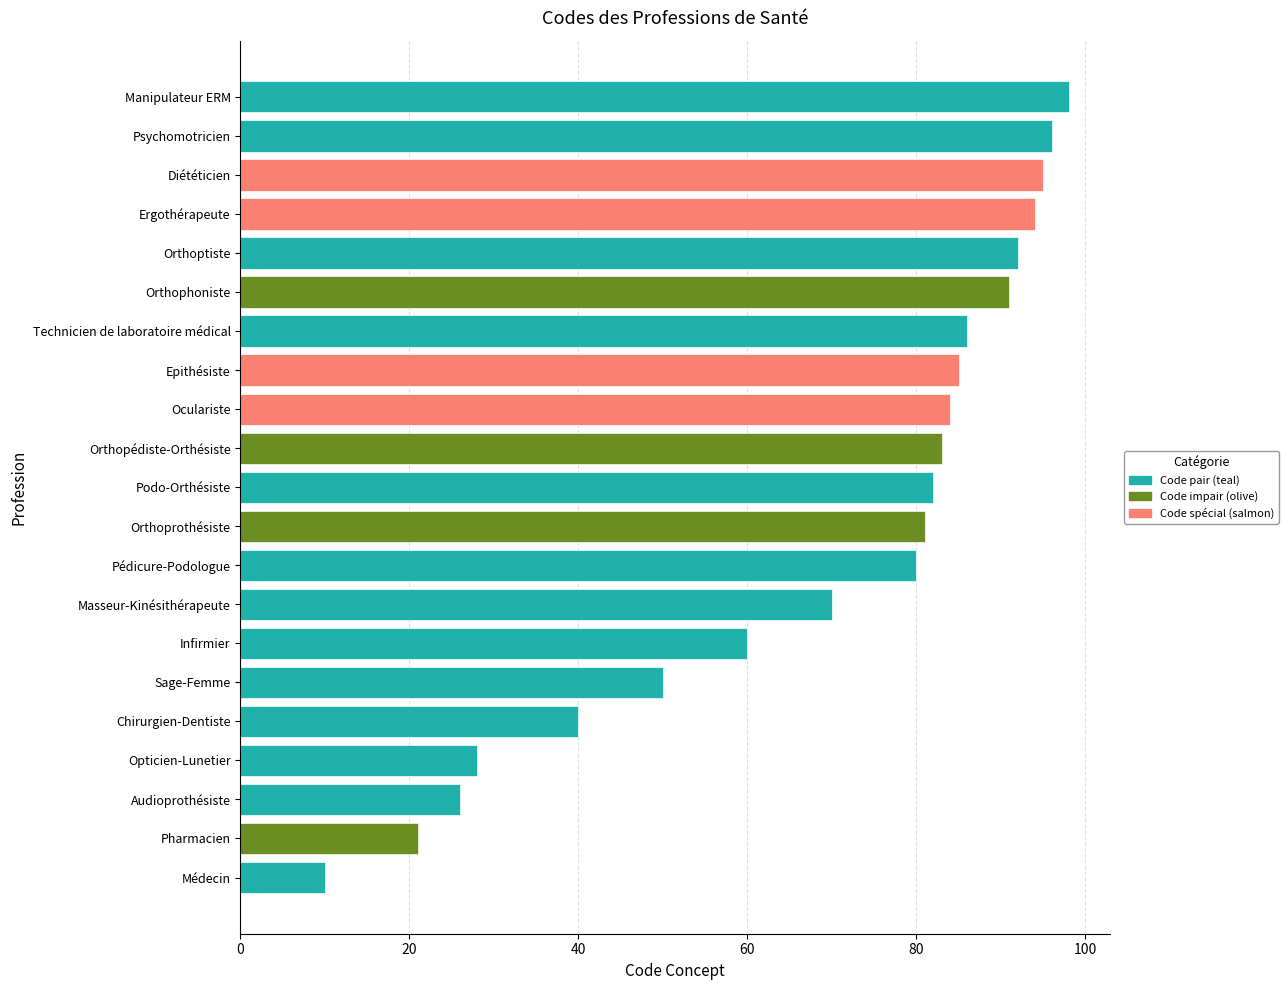

Reading left to right, what are all the values shown in this chart?

Médecin=10	Pharmacien=21	Audioprothésiste=26	Opticien-Lunetier=28	Chirurgien-Dentiste=40	Sage-Femme=50	Infirmier=60	Masseur-Kinésithérapeute=70	Pédicure-Podologue=80	Orthoprothésiste=81	Podo-Orthésiste=82	Orthopédiste-Orthésiste=83	Oculariste=84	Epithésiste=85	Technicien de laboratoire médical=86	Orthophoniste=91	Orthoptiste=92	Ergothérapeute=94	Diététicien=95	Psychomotricien=96	Manipulateur ERM=98